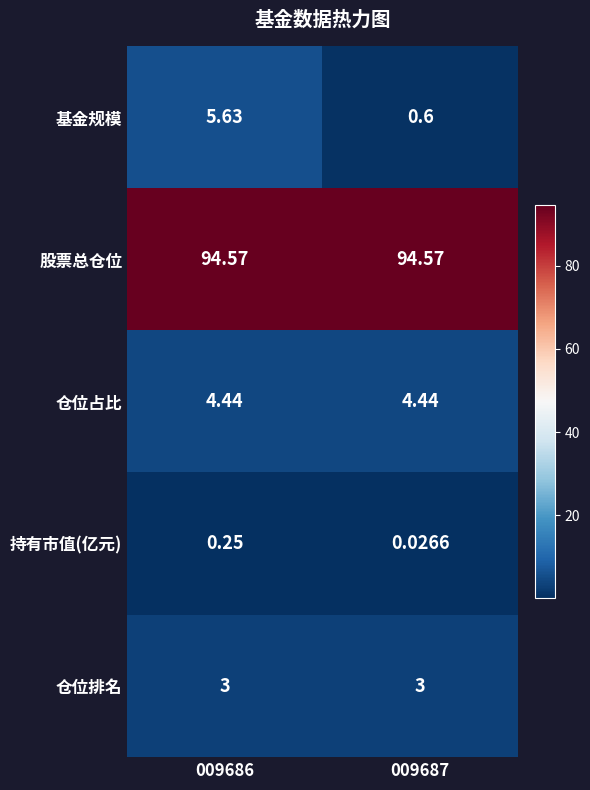

Which series has the largest total across all categories?

股票总仓位